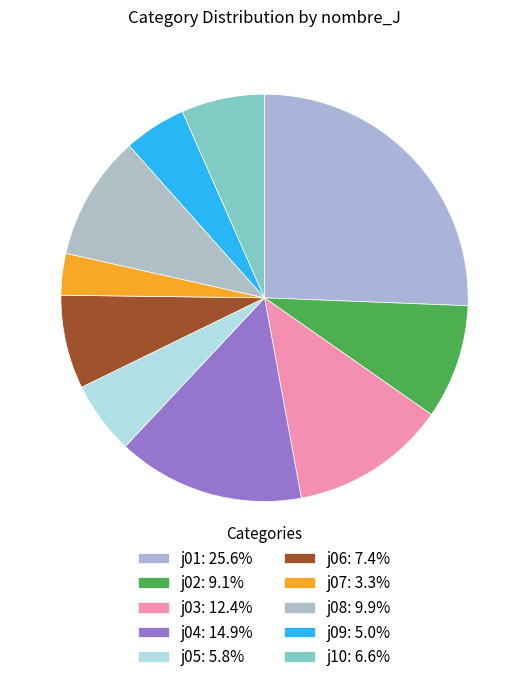

What is the ratio of the value at j04 to the value at j09?

3.0